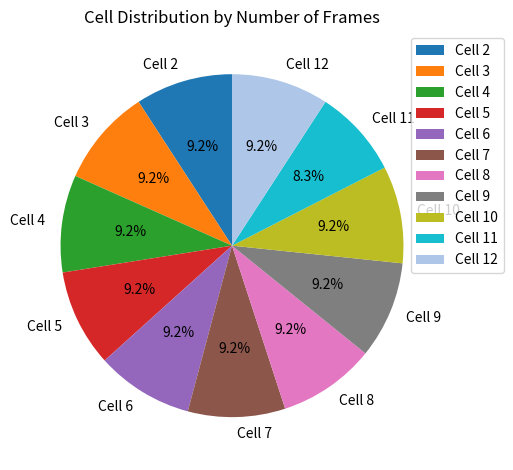

Combined, what portion of the pie is Cell 10 and Cell 2?

18.3%